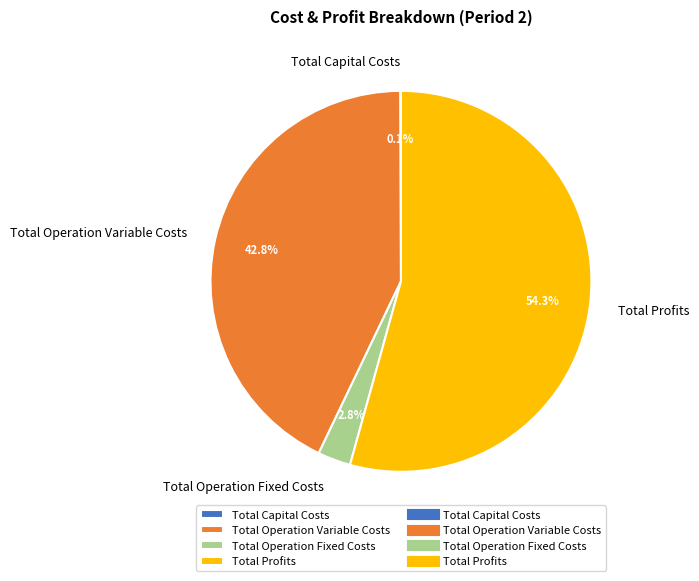

To the nearest percent, what portion does Total Operation Variable Costs represent?

43%